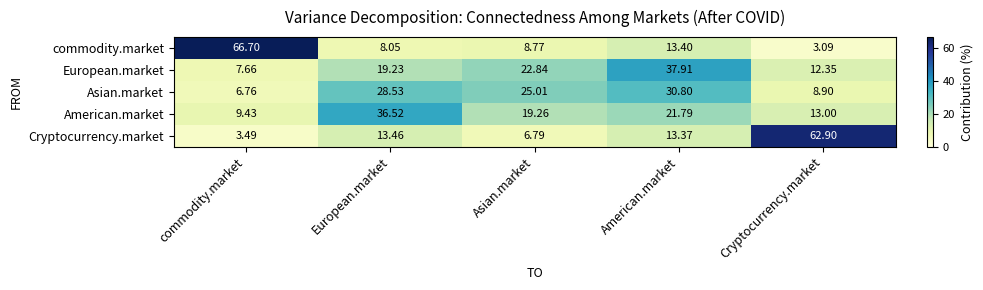

At which label does European.market first exceed 19?

European.market